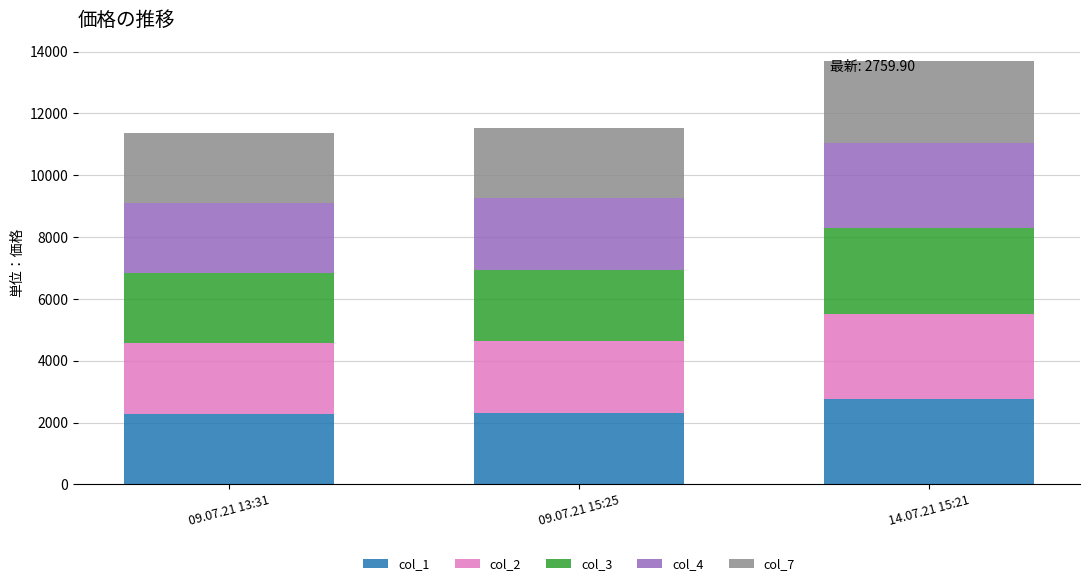

What is the highest value of the col_1 series?

2759.9